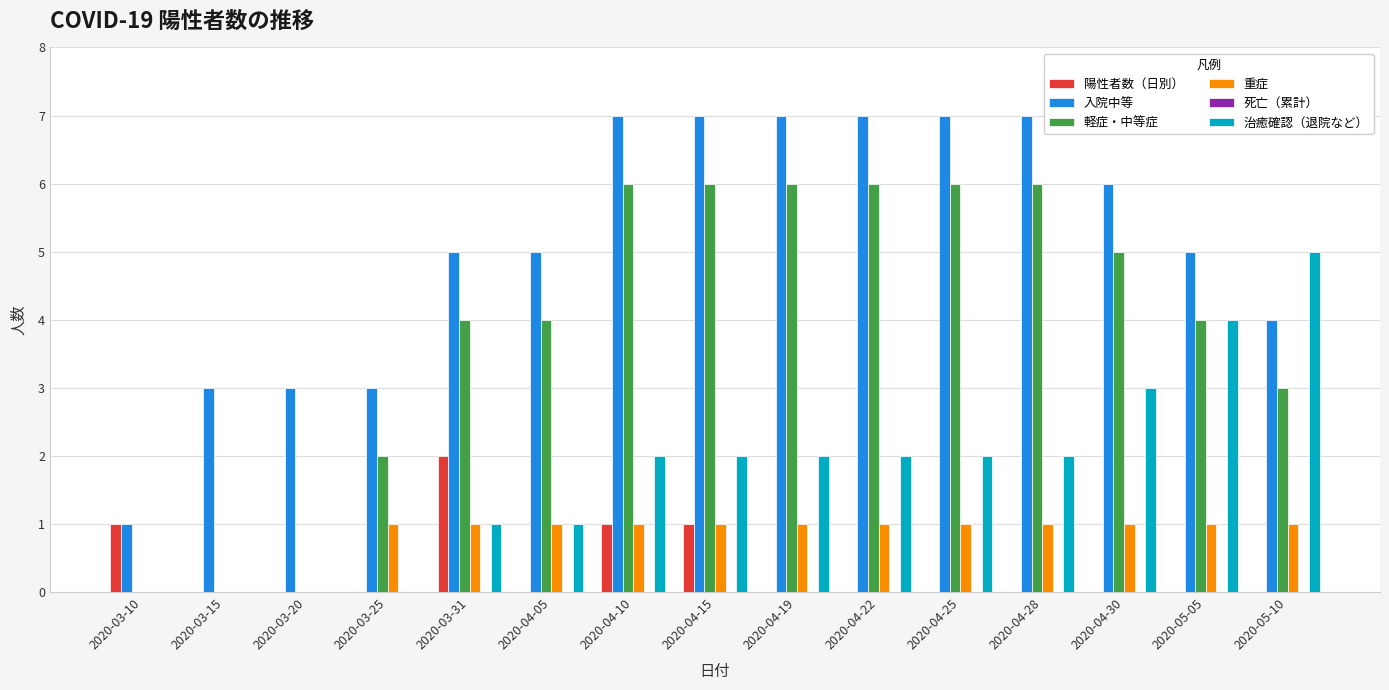

True or false: 治癒確認（退院など） has a value of 4 at 2020-05-05.

True